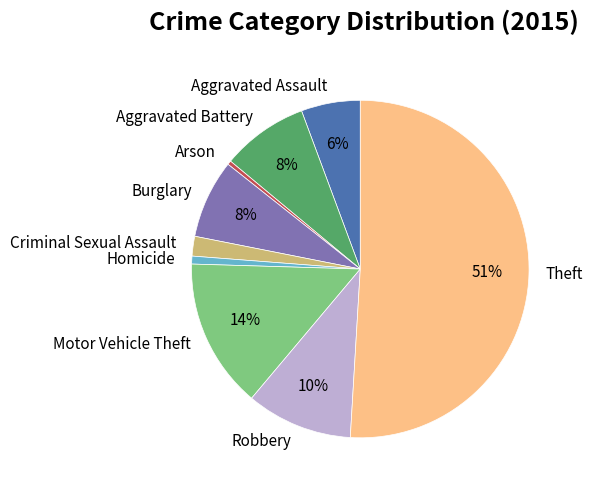

To the nearest percent, what is the average slice percentage?

11%